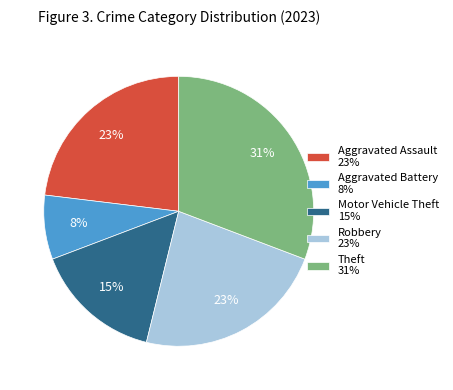

Is Aggravated Battery the majority of the pie?

No